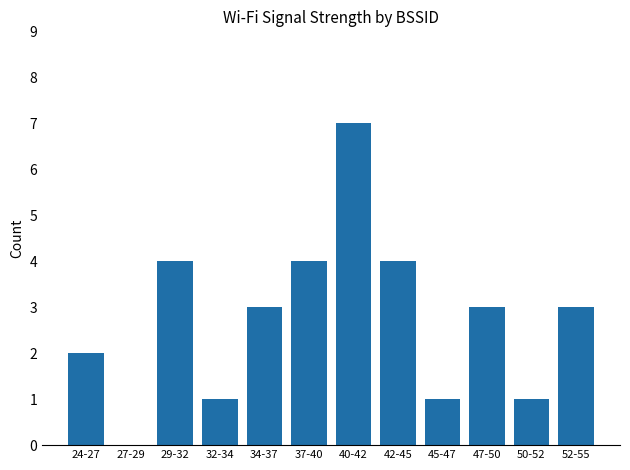

Count the number of categories in the chart.

12